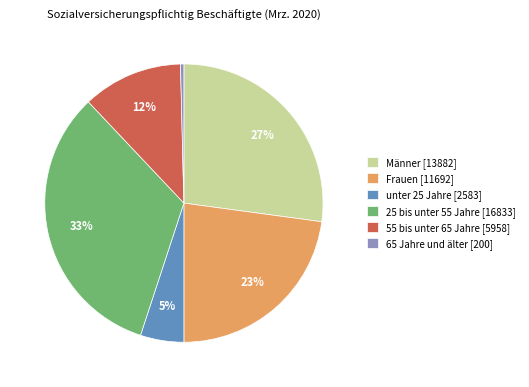

Which slice is the largest?

25 bis unter 55 Jahre